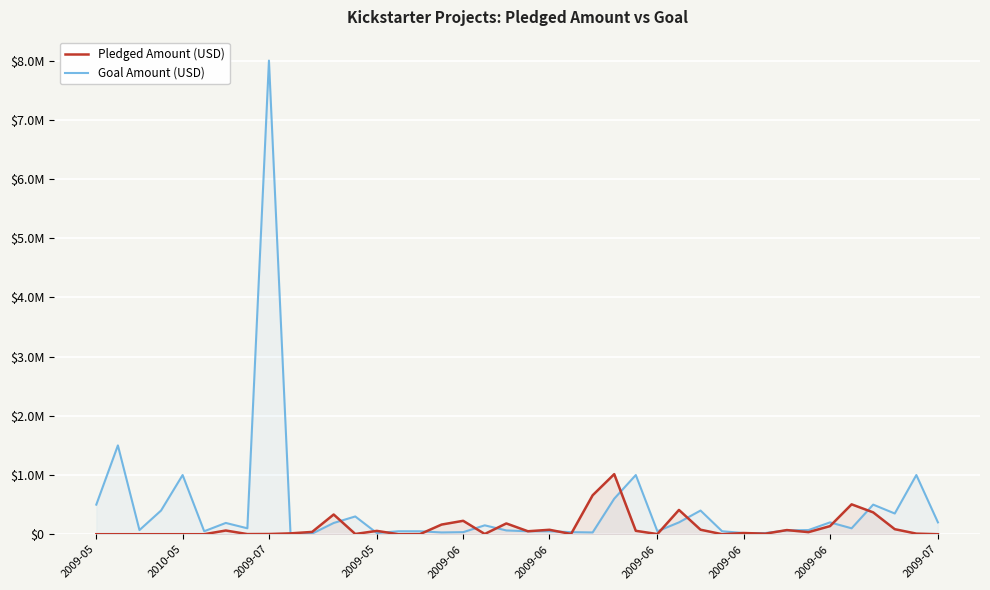

What value does the Goal Amount (USD) series have at 16, to the nearest 100?

30000